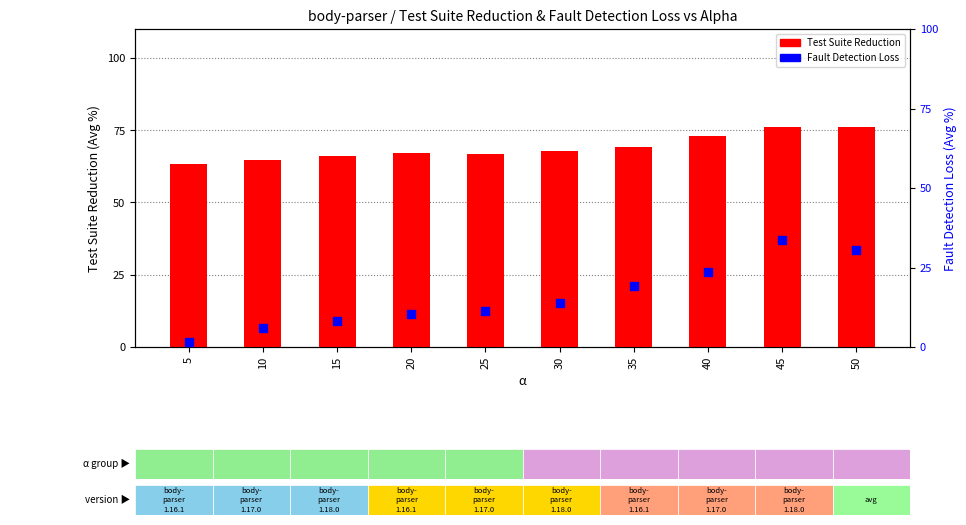

Which series has the largest total across all categories?

Test Suite Reduction